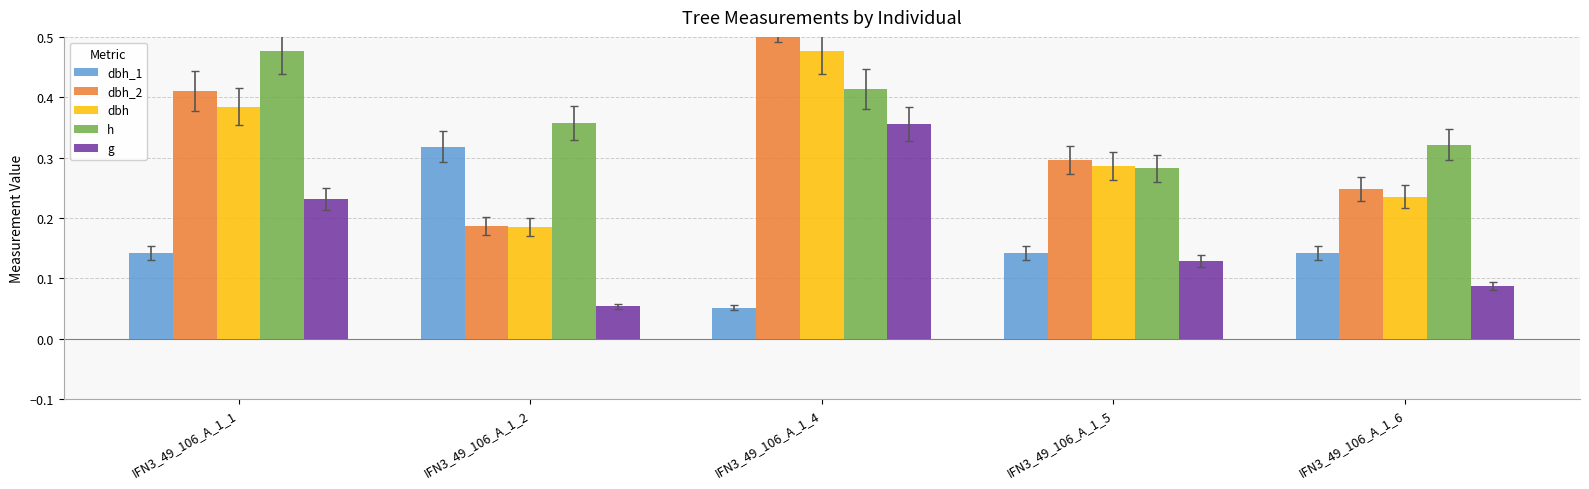

Count the dbh values in the range 0 to 1.

5